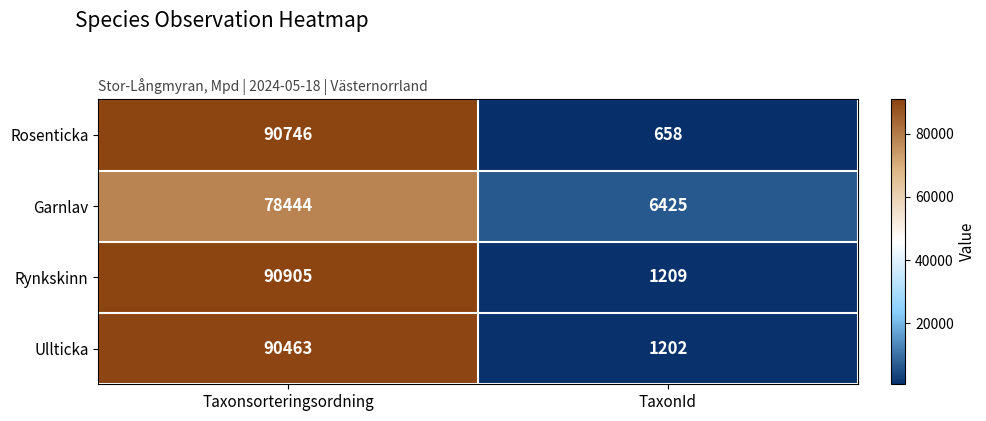

What is the total value across all series at TaxonId?

9494